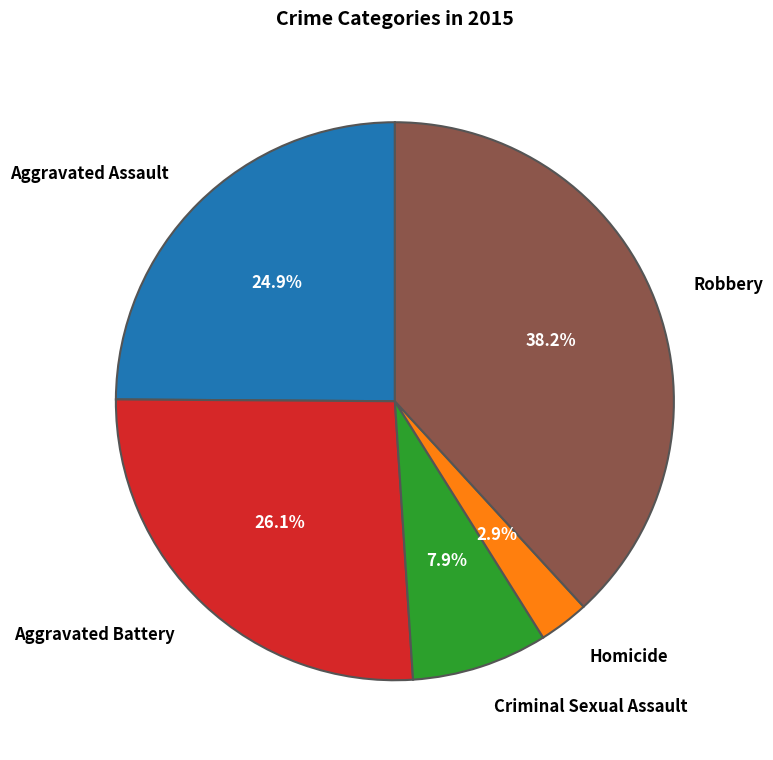

How many segments does this pie chart have?

5